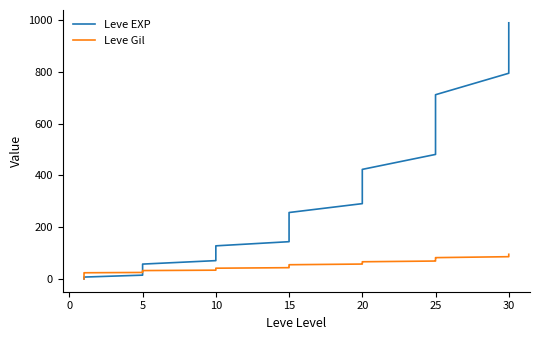

After their last crossing, which series has the higher values: Leve EXP or Leve Gil?

Leve EXP